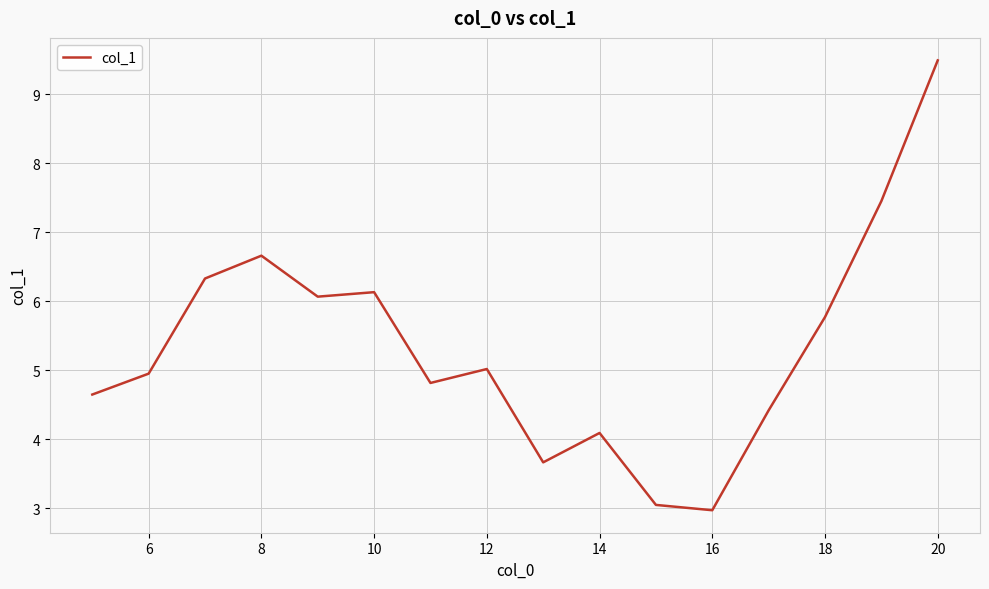

What is the minimum value shown in the chart?

3.0